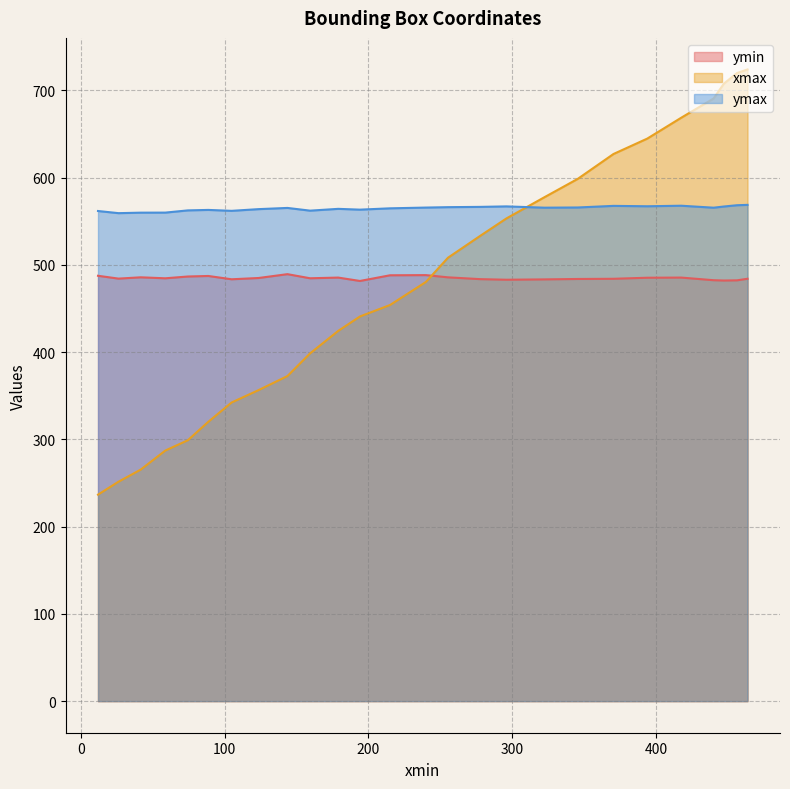

What is the total value across all series at 104.93940734863281?

1387.4